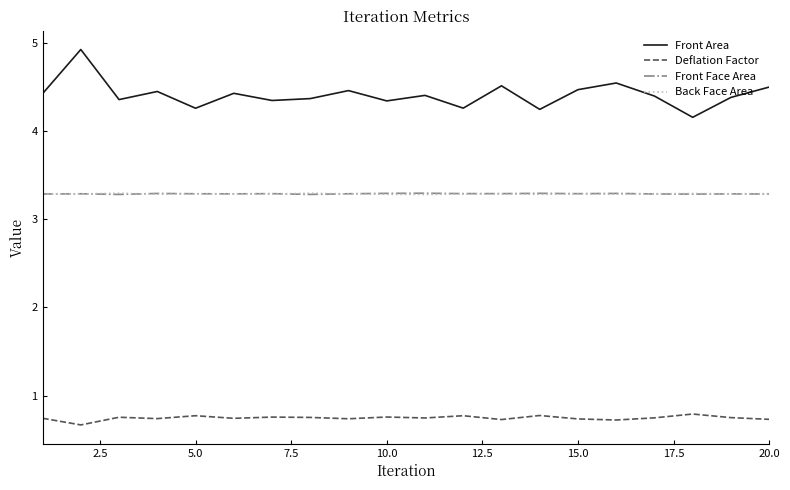

Count the number of categories in the chart.

20